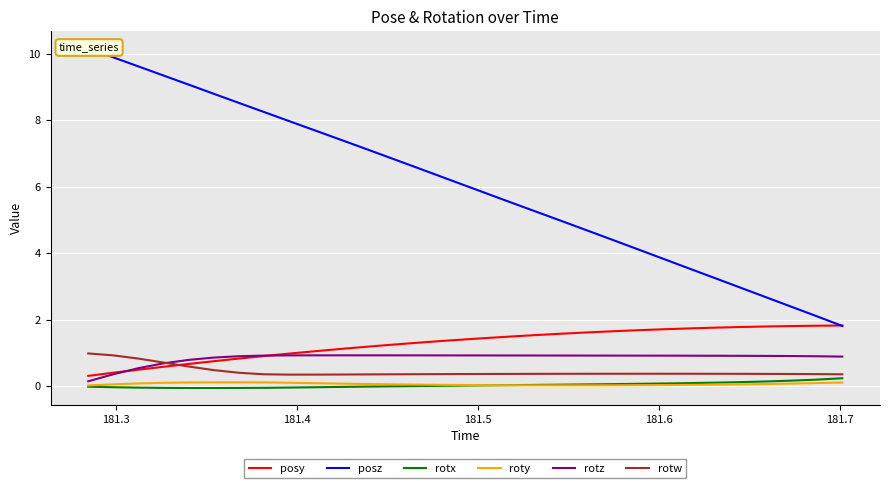

Which series has the largest range (max minus min)?

posz